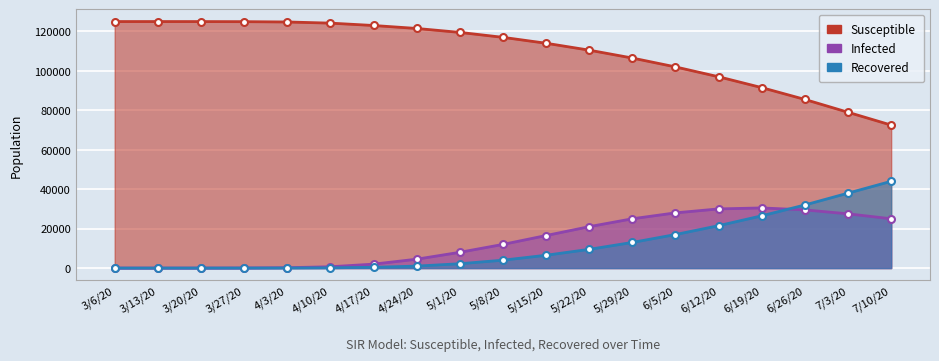

True or false: Recovered has more than 2 interior local peaks.

False